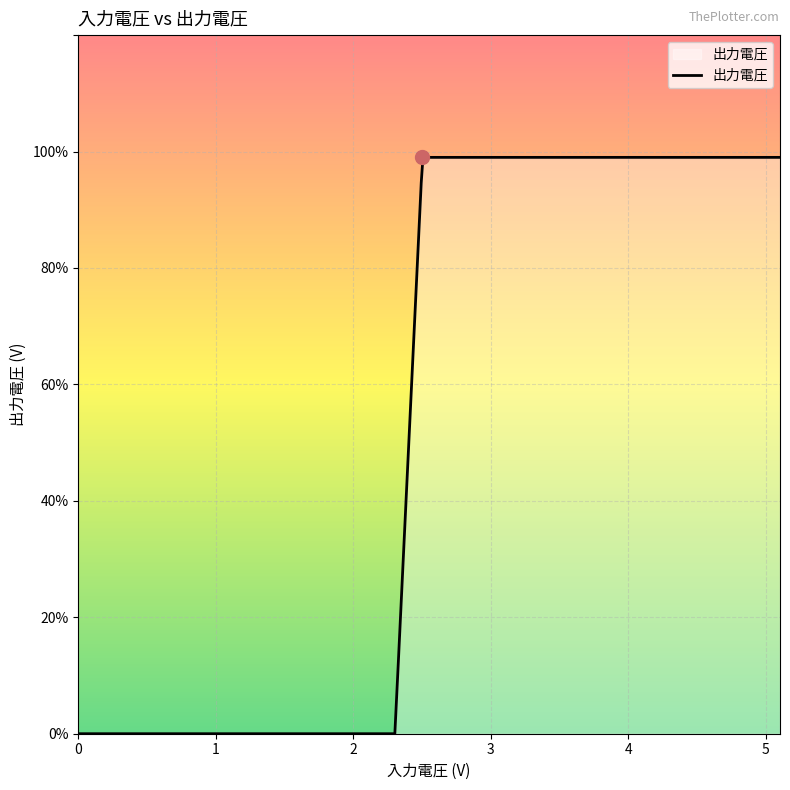

List the labels in order of value, smallest first.

0, 2.3022, 2.5023, 3.0025, 5.102